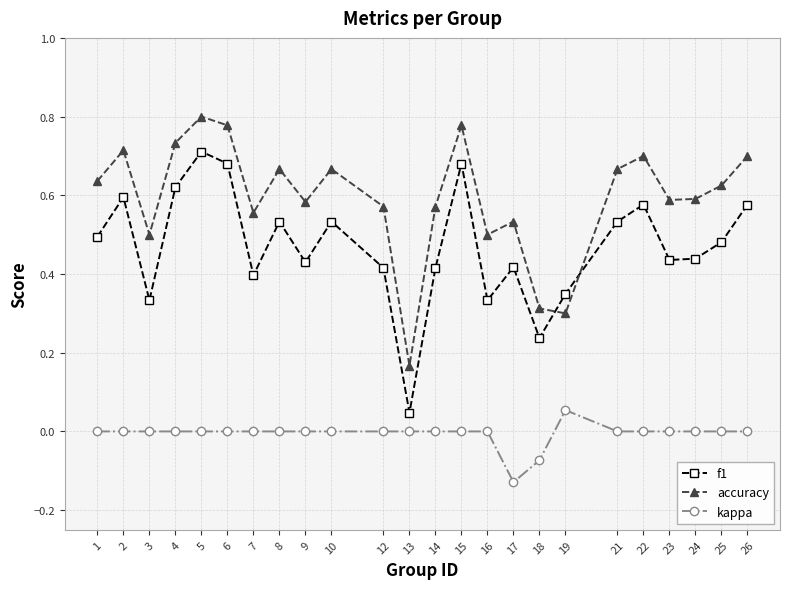

What is the total value across all series at 12?

1.0